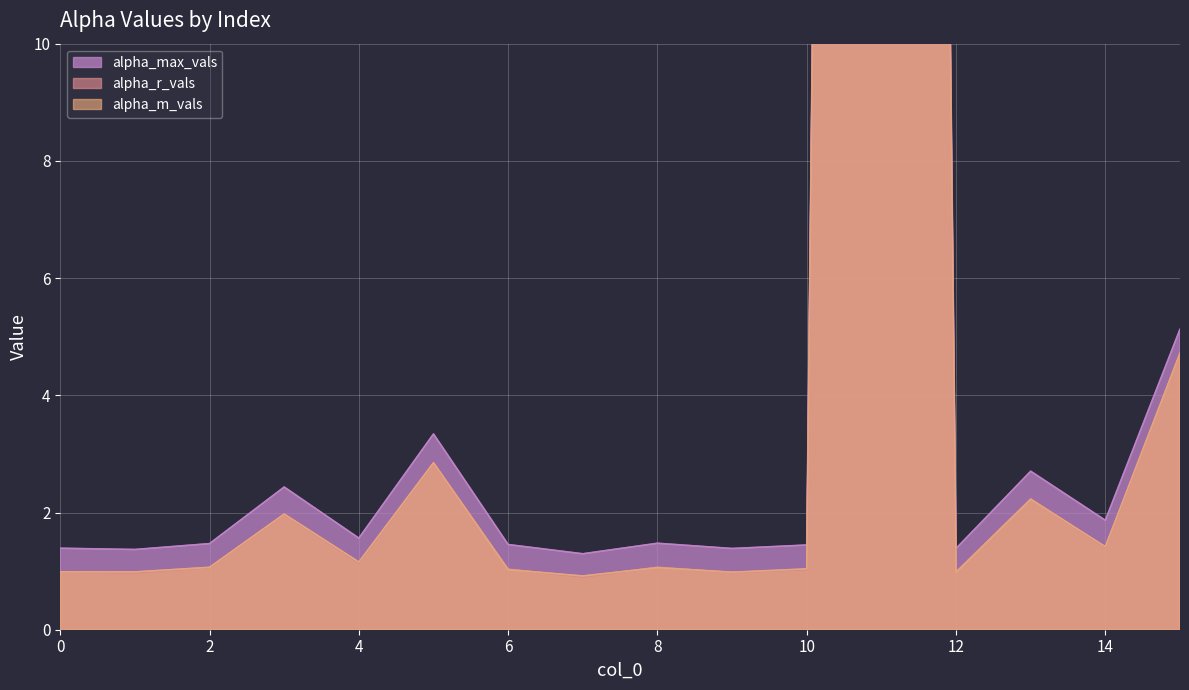

What is the sum of all alpha_max_vals values?

146.6